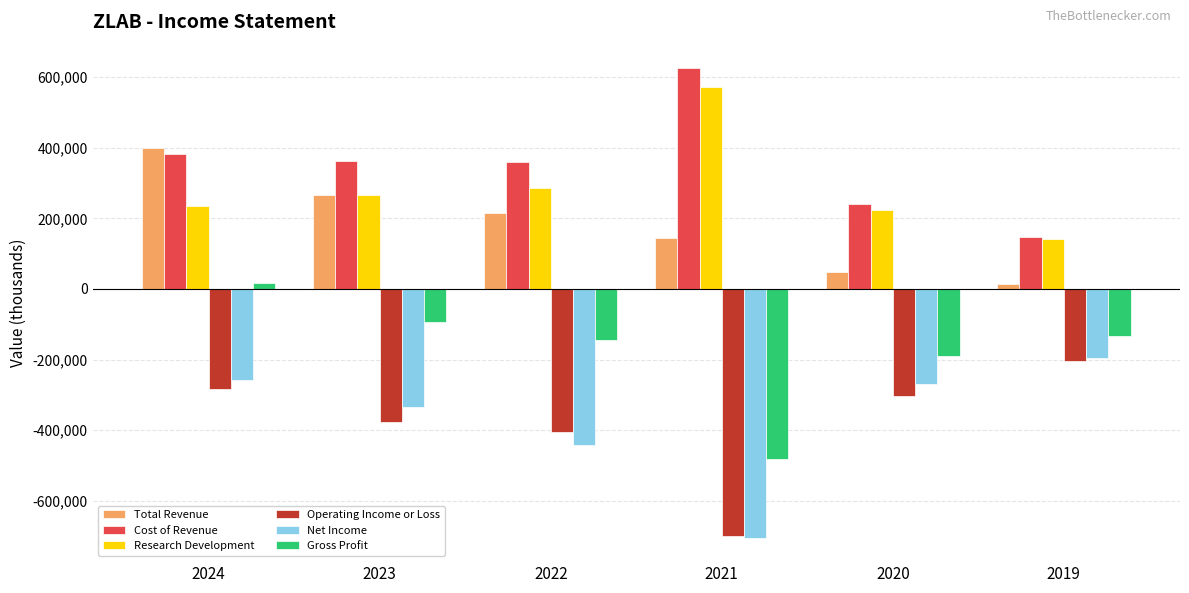

At how many categories does at least one series exceed 201315?

5